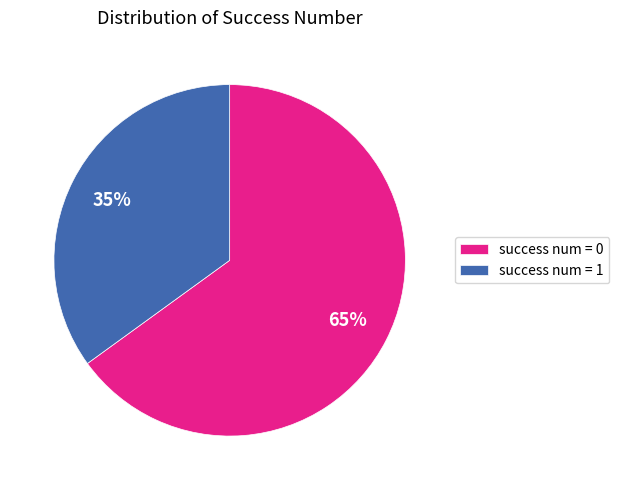

Which category has the smallest portion of the pie?

success num = 1